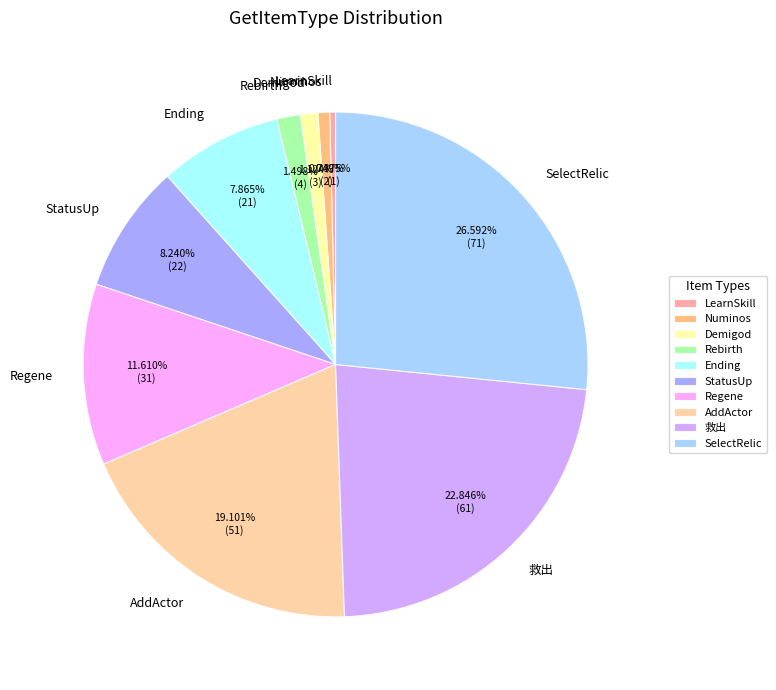

To the nearest percent, what is the combined percentage of SelectRelic and 救出?

49%